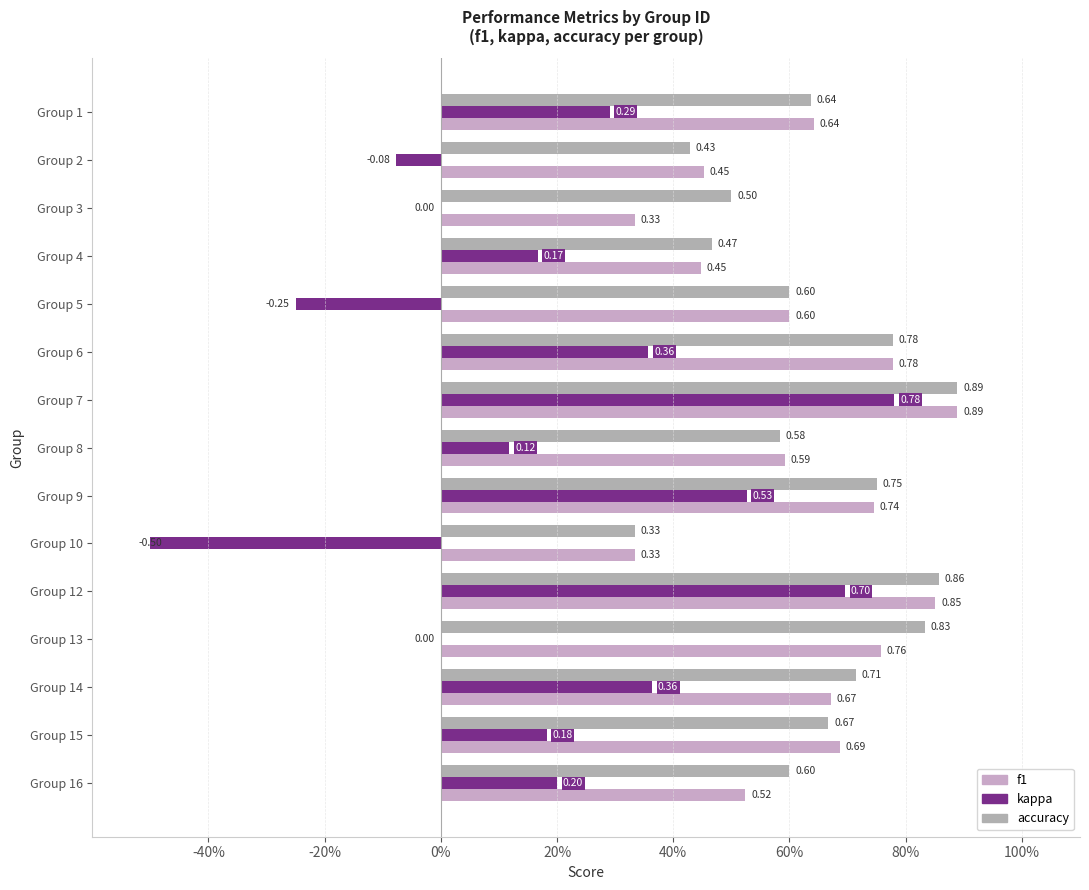

What is the difference between the maximum and second lowest values in the accuracy series?

0.5